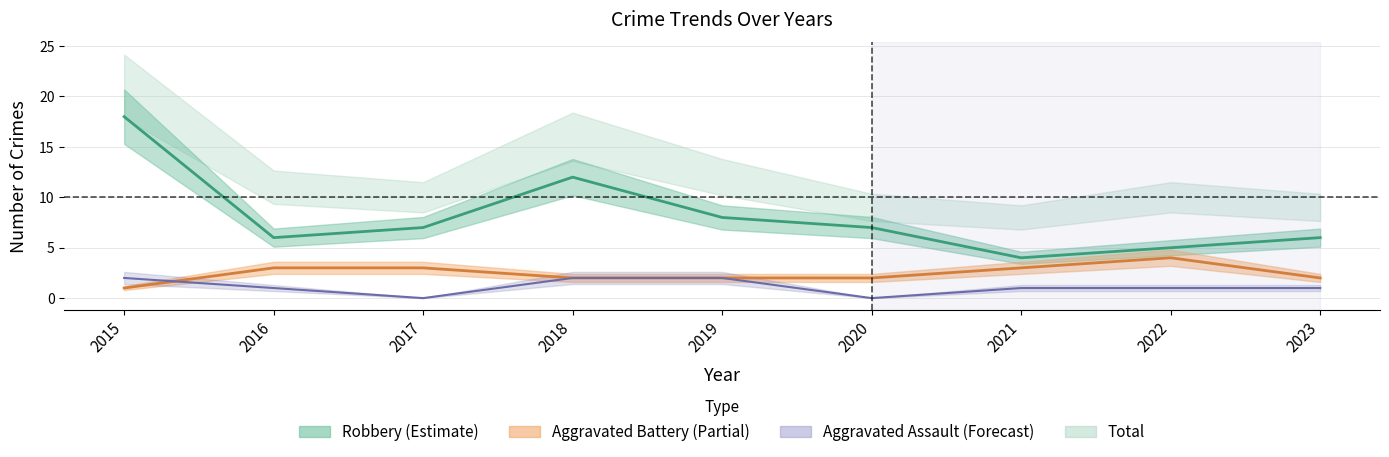

List the series in order of their overall mean, highest first.

Robbery, Aggravated Battery, Aggravated Assault